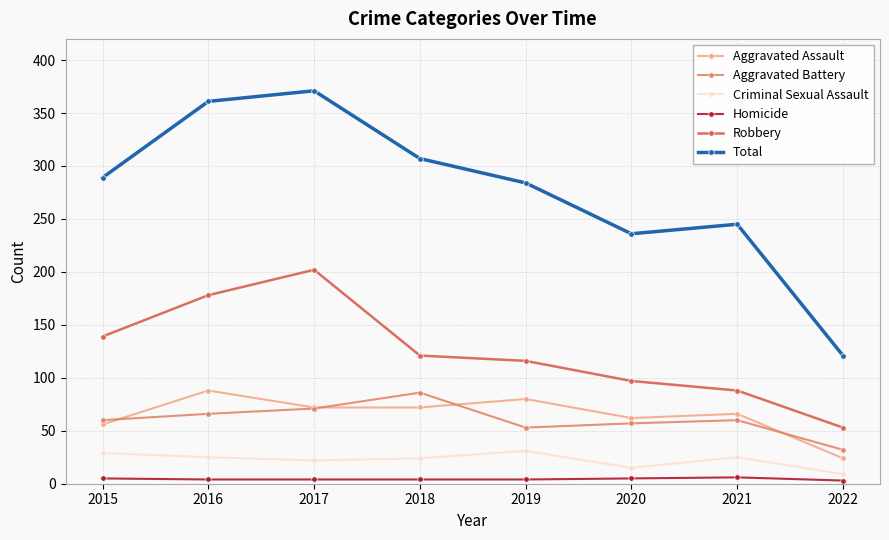

How many values in the Aggravated Battery series are below 60?

3